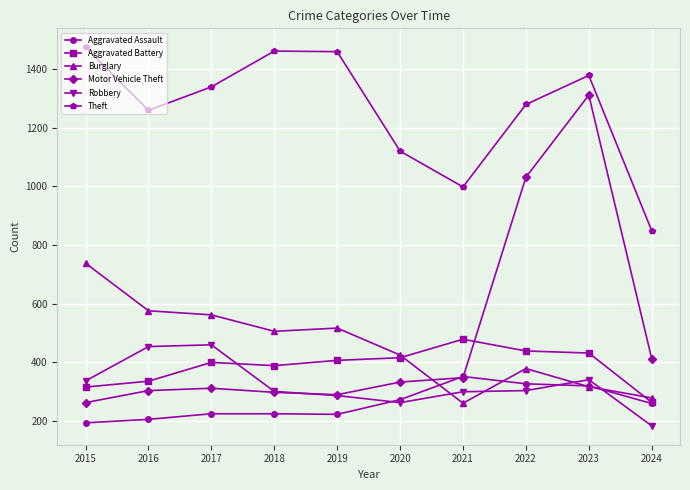

Count the number of data series in this chart.

6